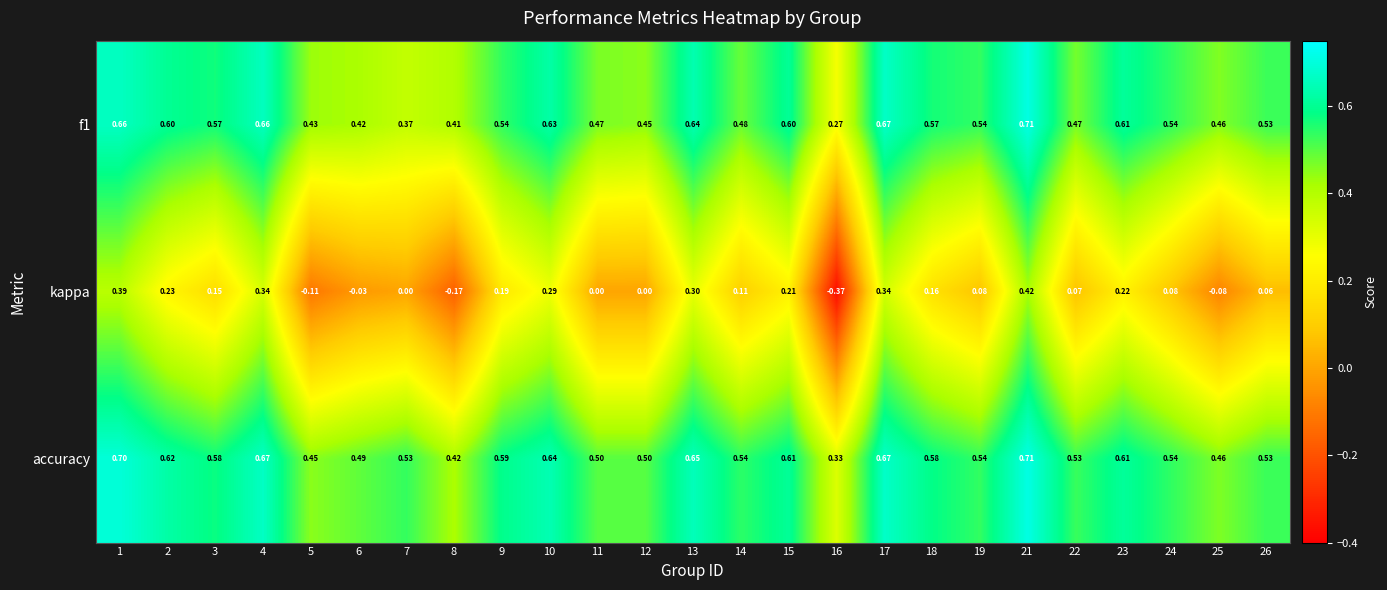

How many series are shown in this chart?

3